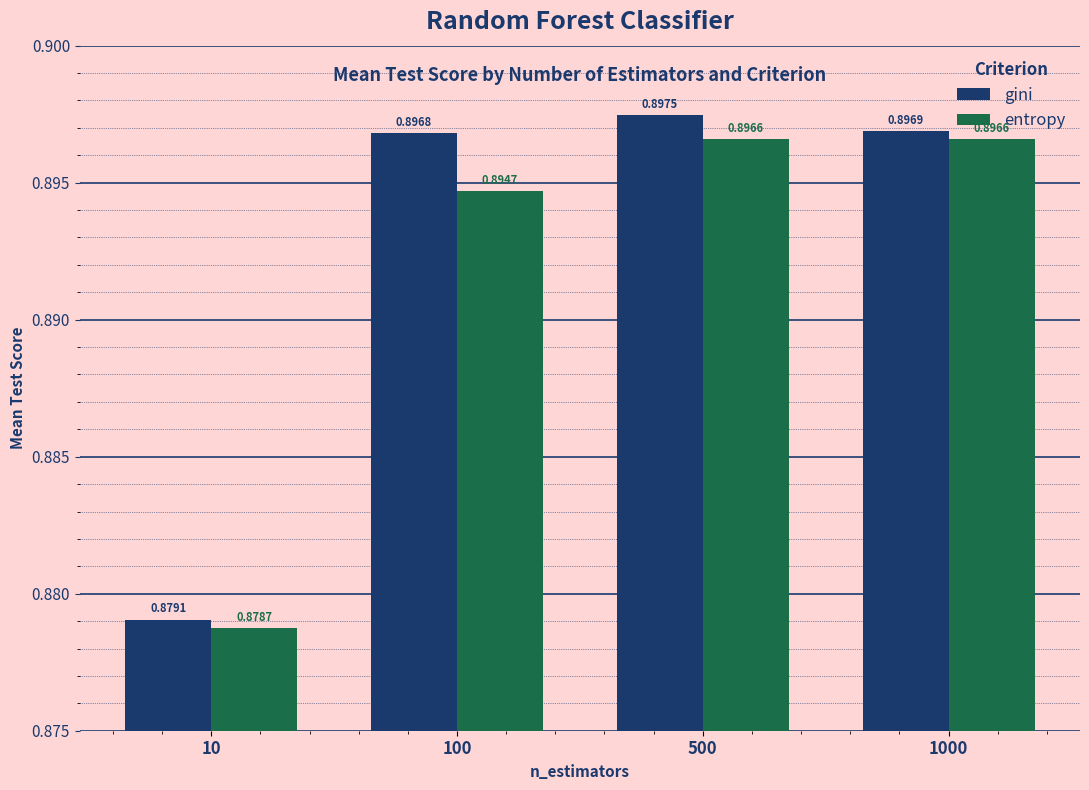

The value of entropy at 1000 is 1.3. True or false?

False